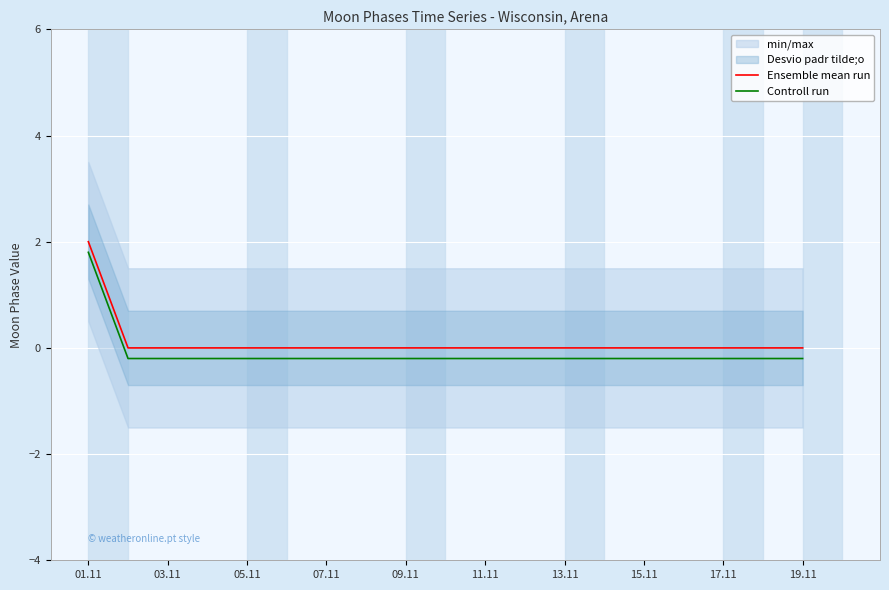

How many positive values does the Ensemble mean run series have?

1